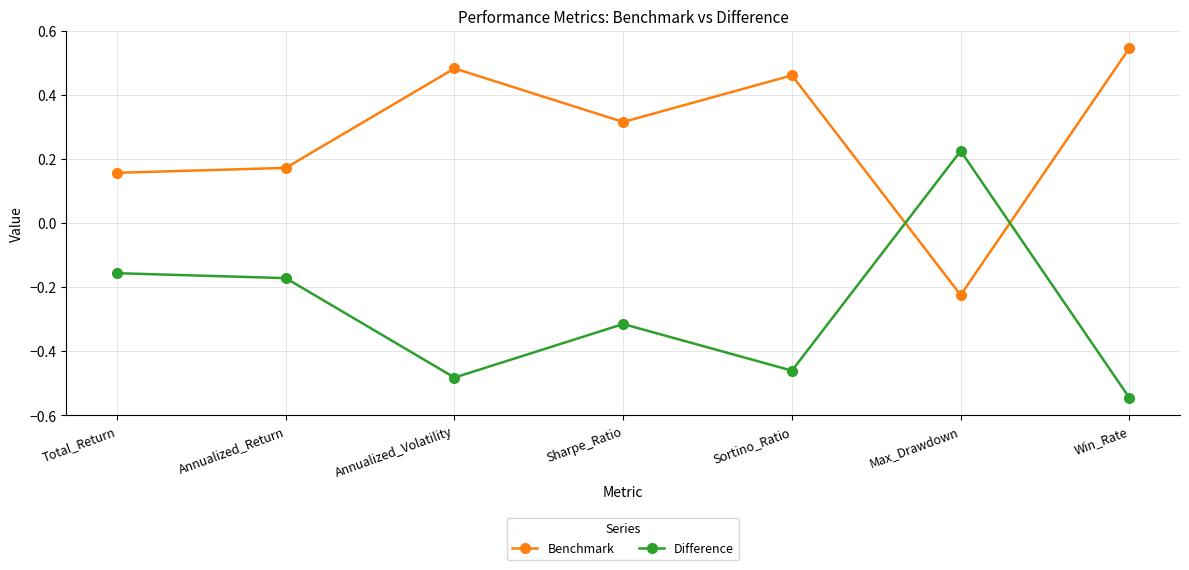

At which category does the chart reach its minimum across all series?

Win_Rate